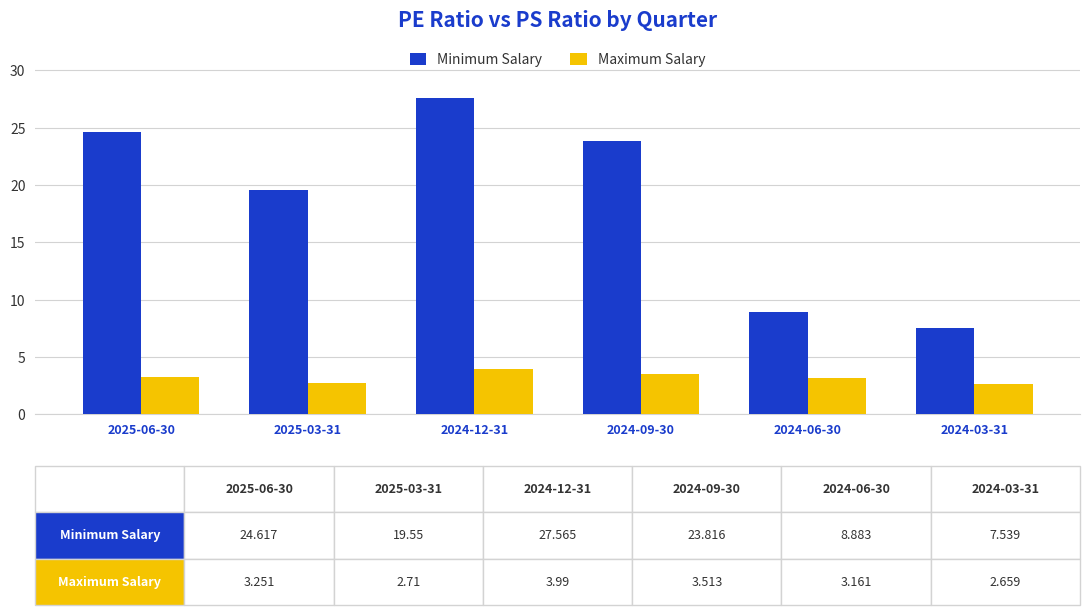

Is the value of Minimum Salary at 2024-03-31 greater than the value of Maximum Salary at 2024-03-31?

Yes